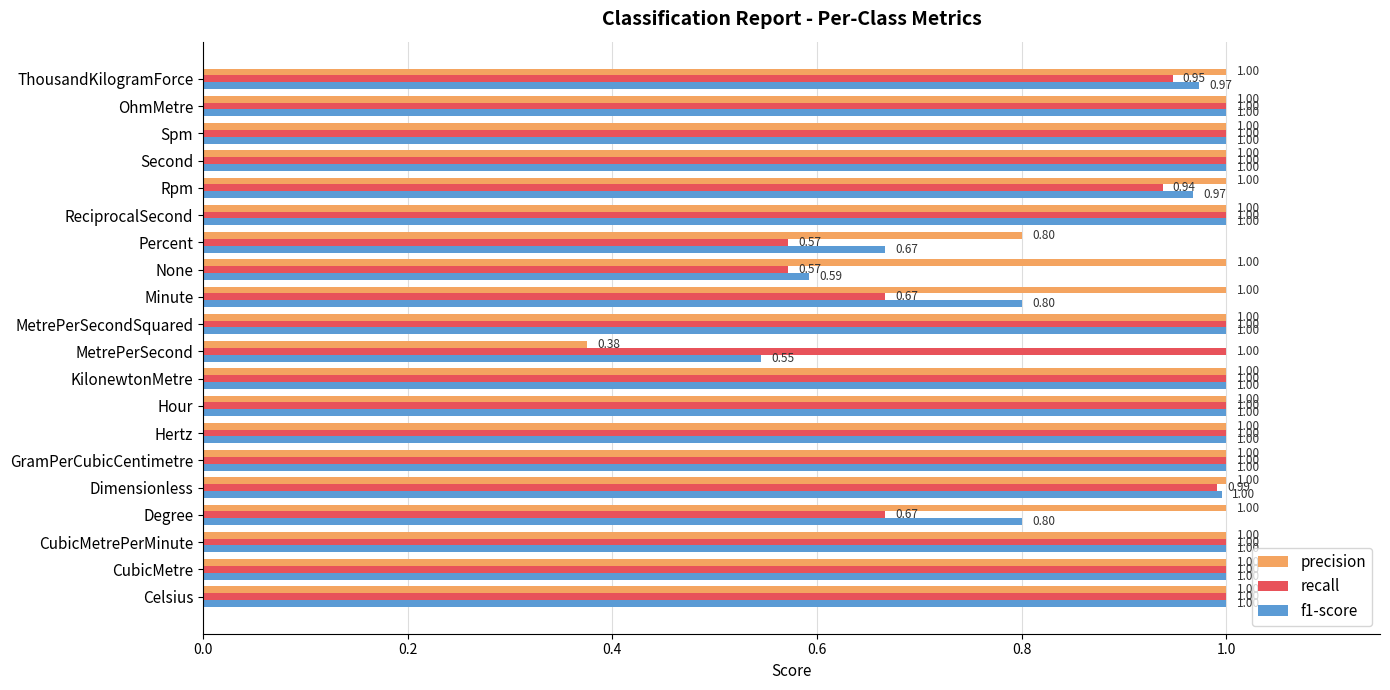

What is the sum of all precision values?

19.2